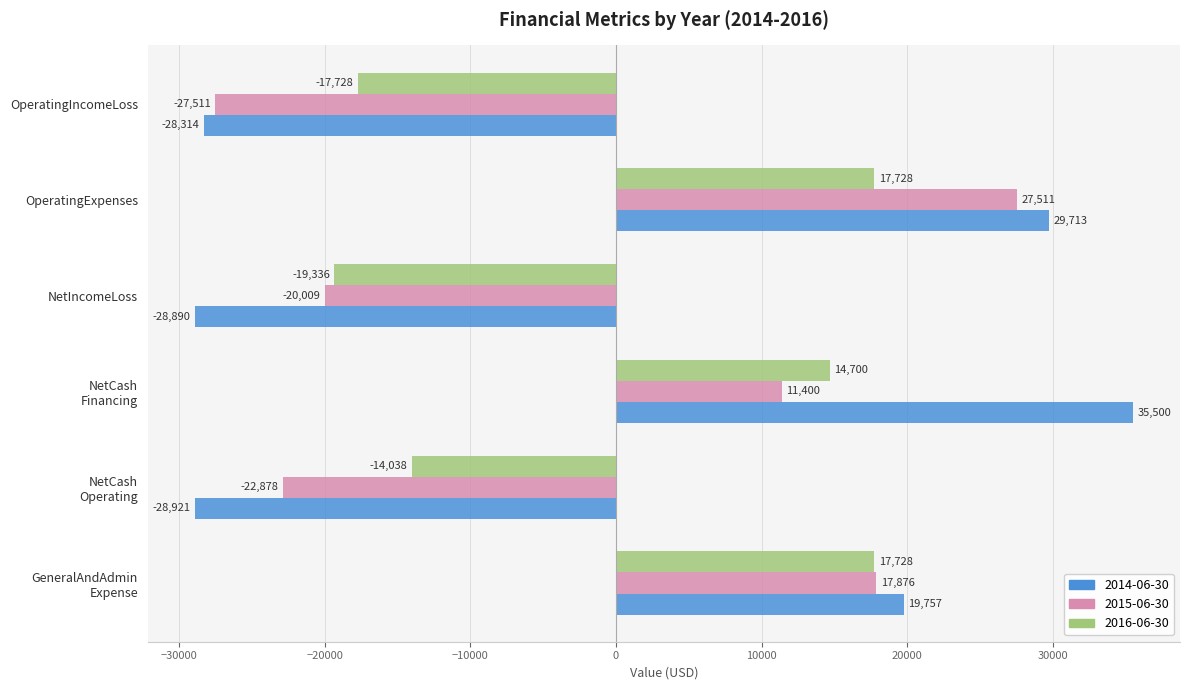

How many series are shown in this chart?

3